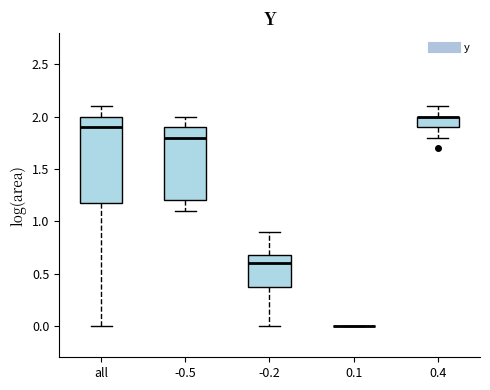

Which box is the tallest, from its lower edge to its upper edge?

all